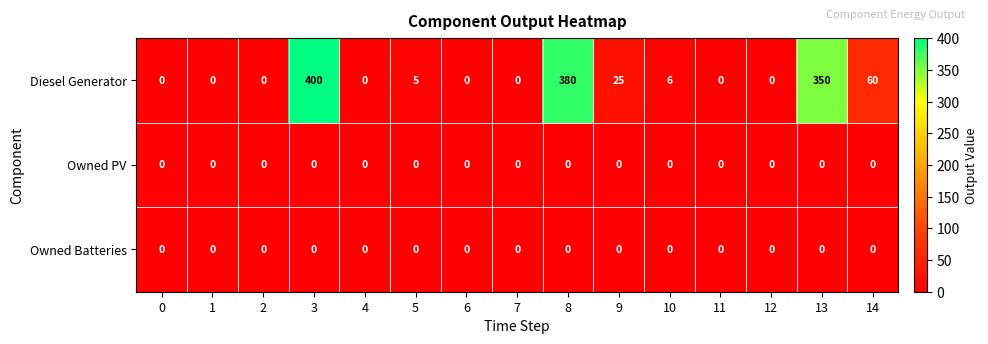

Which series has the largest total across all categories?

Diesel Generator